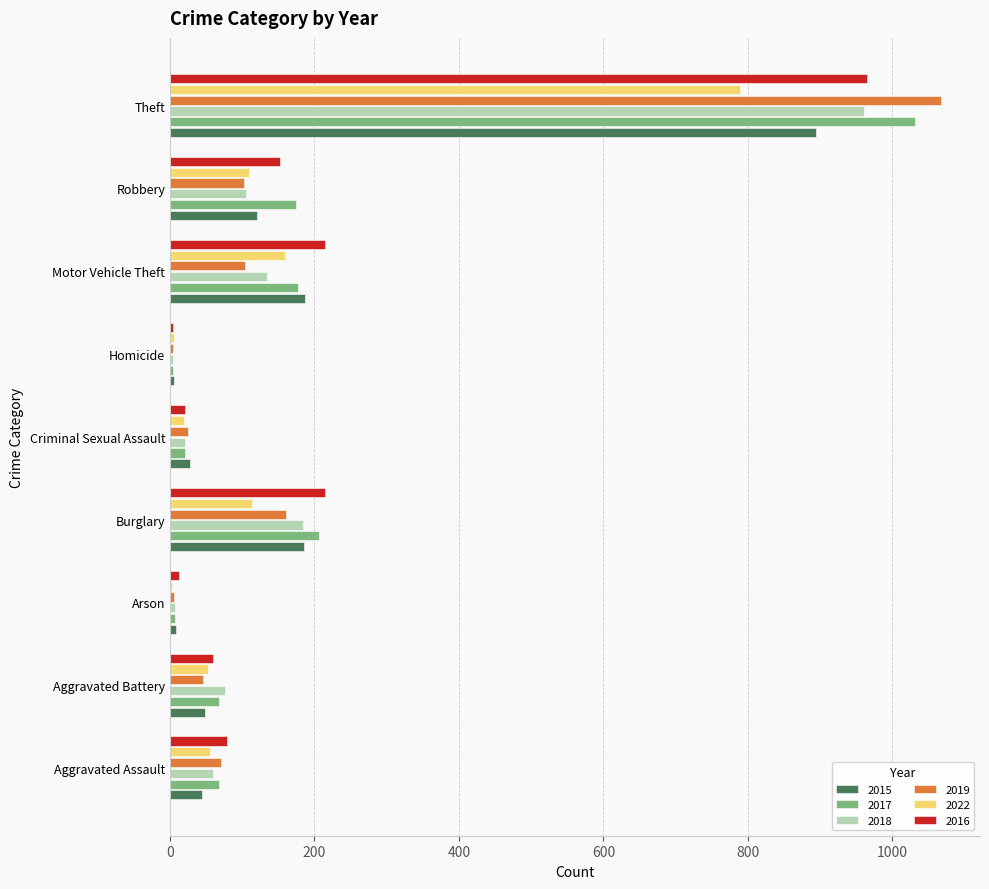

What is the sum of all 2018 values?

1552